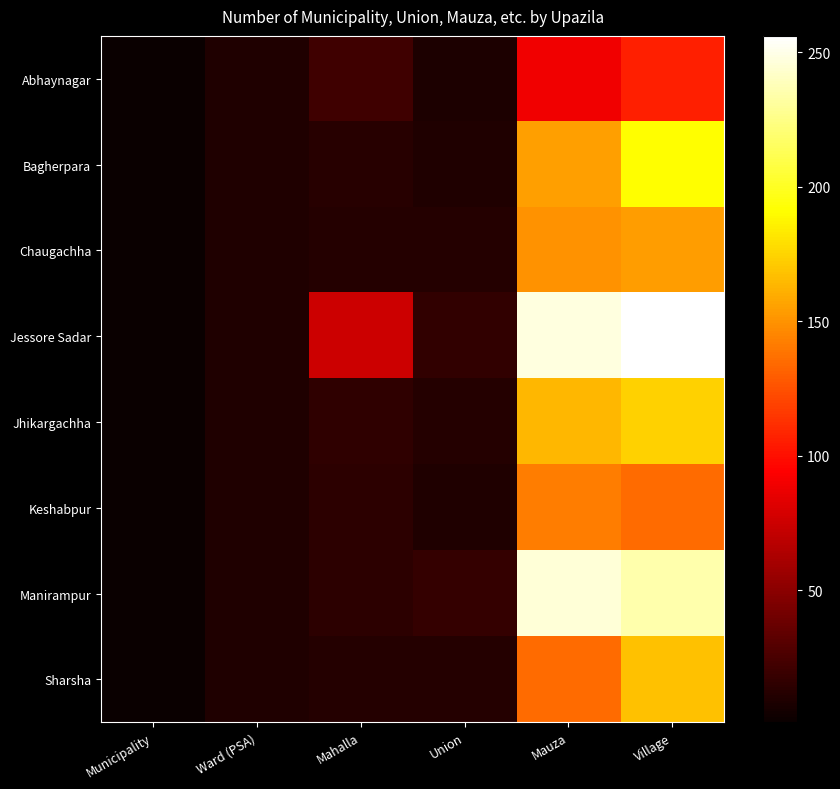

How many distinct data groups are displayed?

8